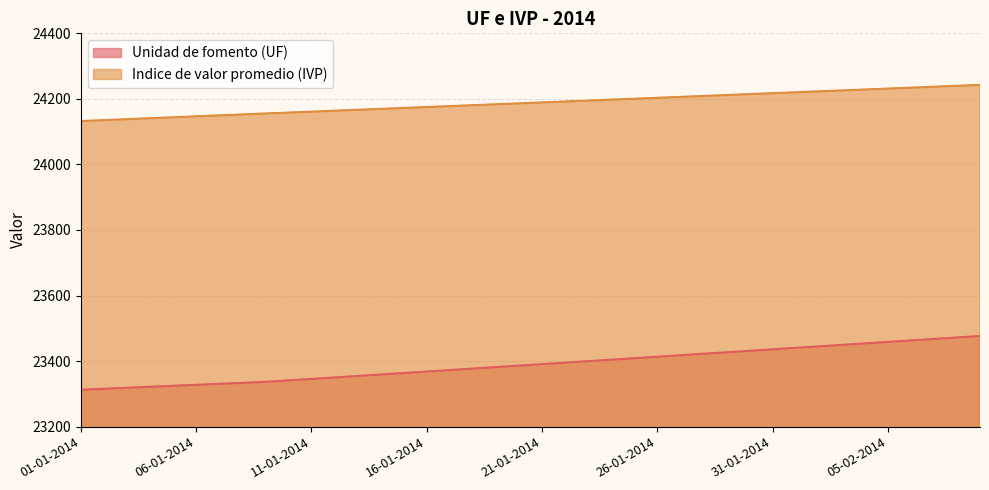

What is the label of the 37th point from the left?

06-02-2014